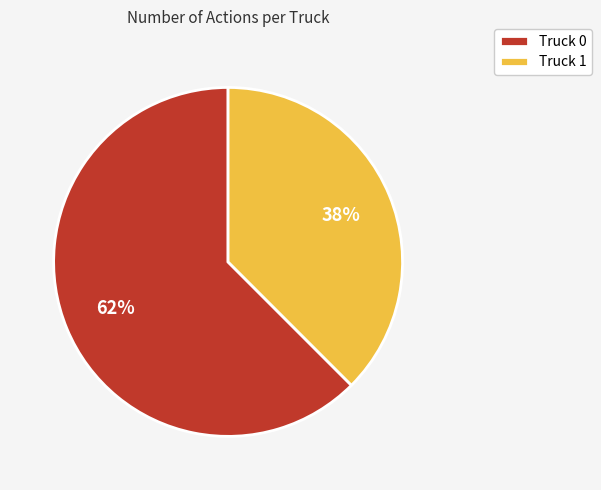

To the nearest percent, what is the average slice percentage?

50%